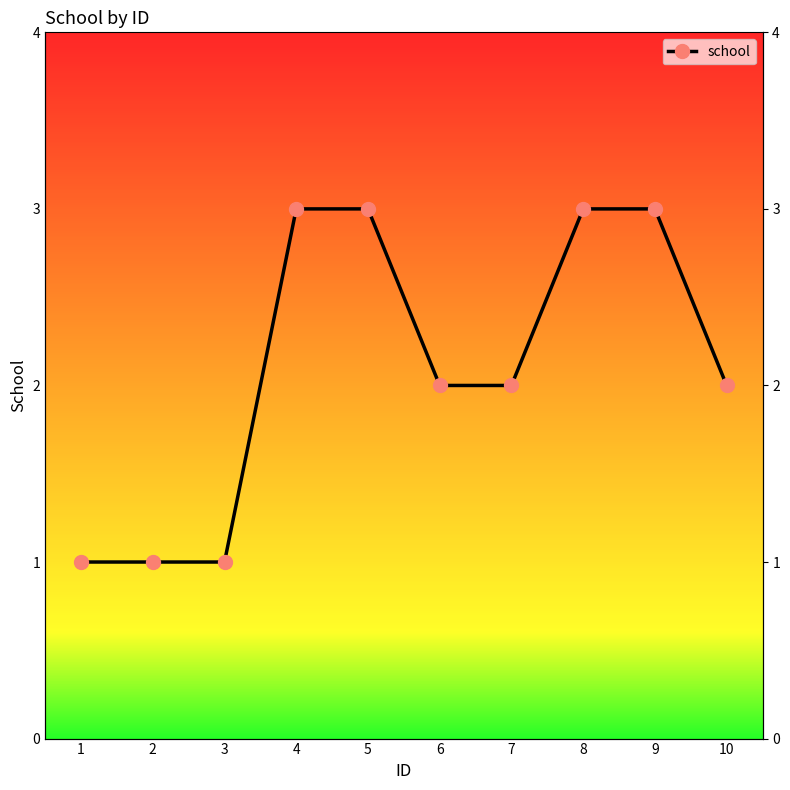

What is the greatest value displayed?

3